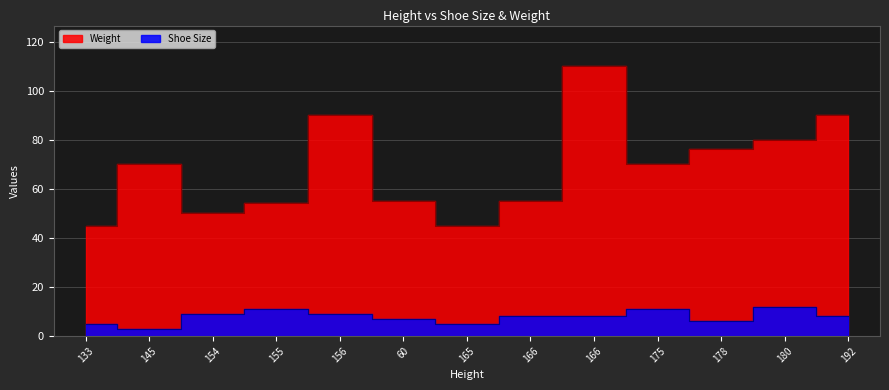

What is the label of the 4th point from the left?

155